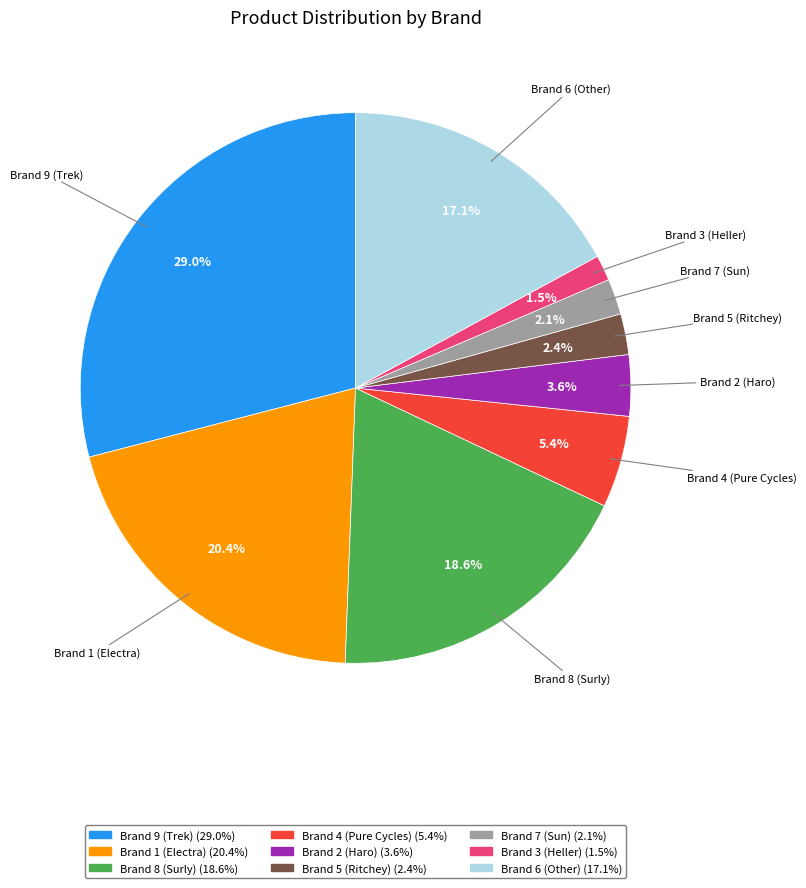

The Brand 1 (Electra) slice represents 20% of the pie. True or false?

True